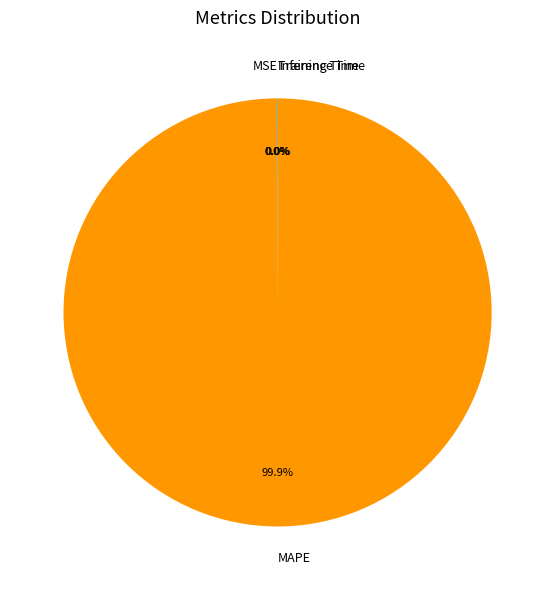

Which category has the biggest portion of the pie?

MAPE